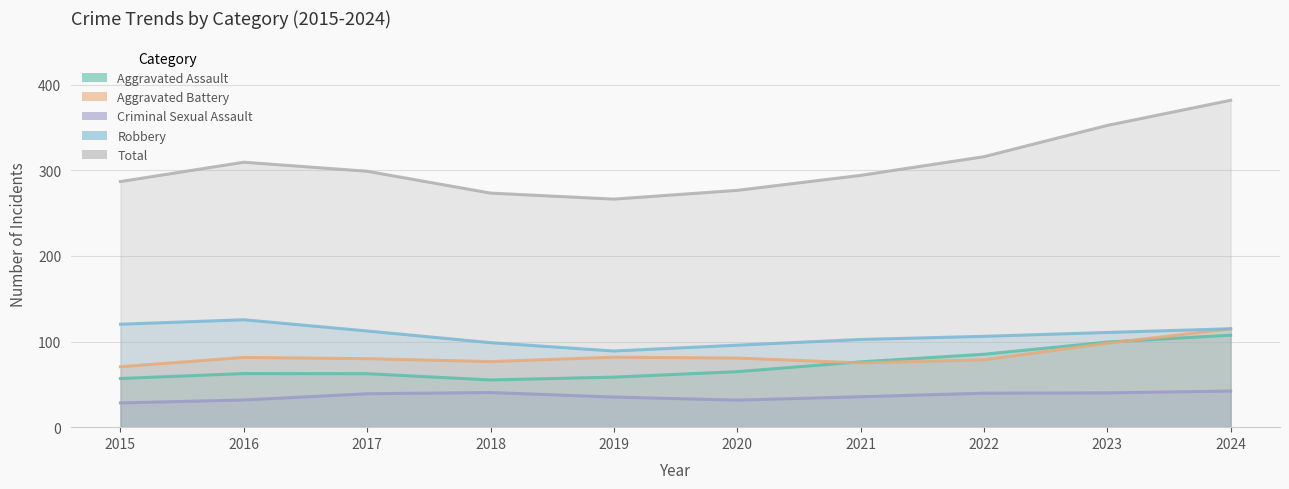

Which category has the lowest value in the Total series?

2019